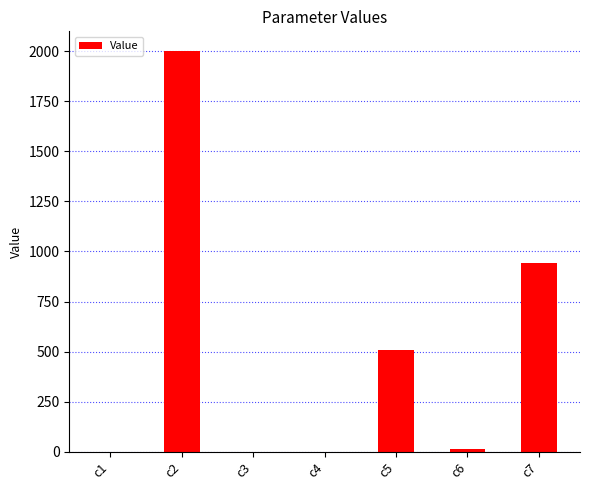

What is the sum of the values at c3 and c1?

0.5